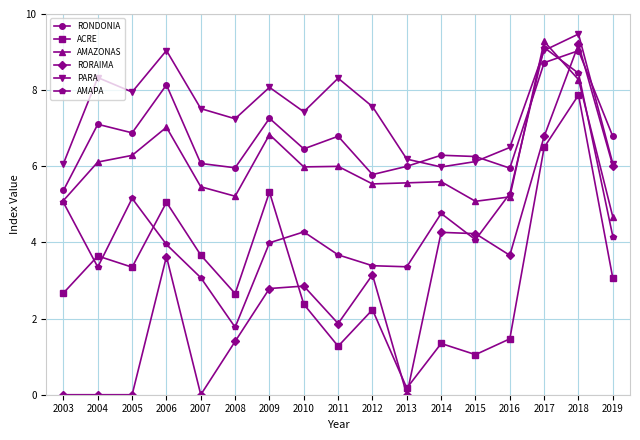

Which category has the highest value in the AMAPA series?

2017